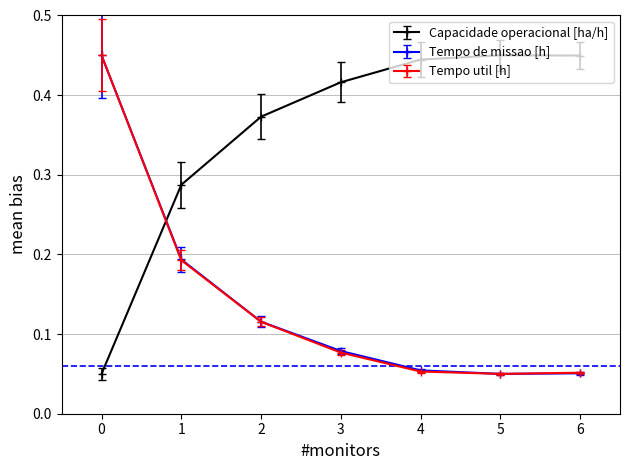

True or false: Tempo de missao [h] has more than 2 points higher than both neighbors.

False